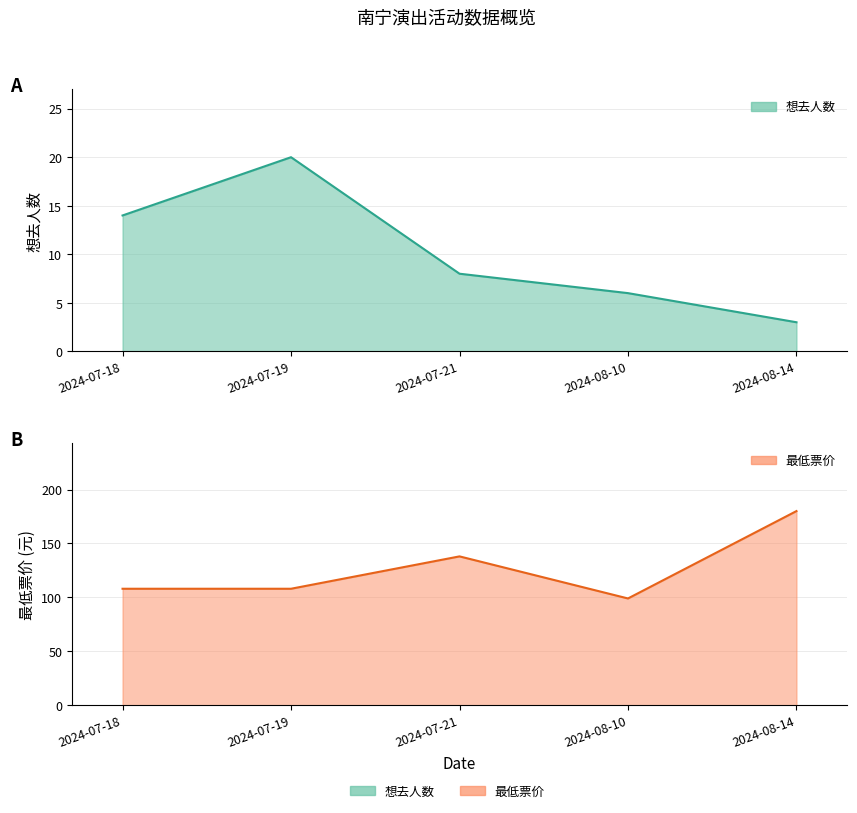

At which label does 最低票价 reach its minimum?

2024-08-10